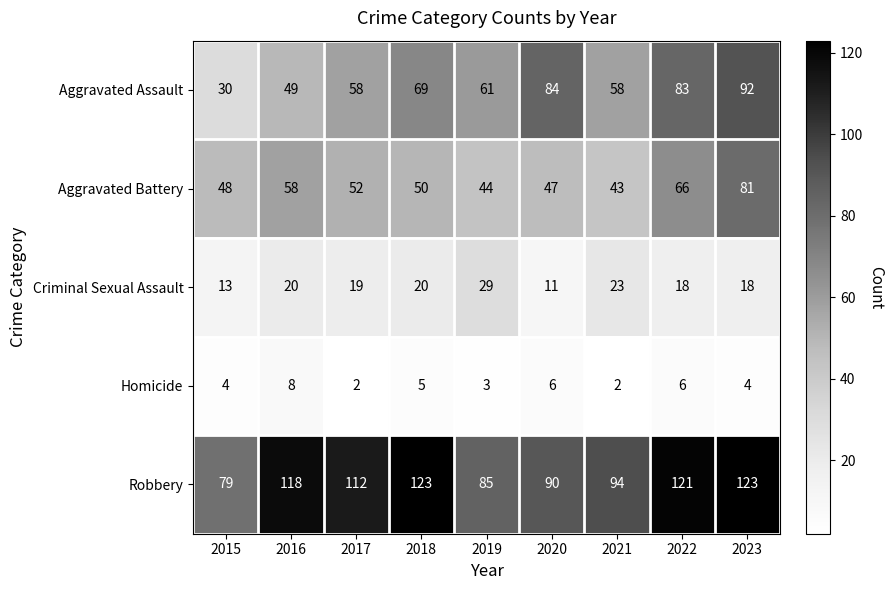

Which series changed the most between 2021 and 2022?

Robbery